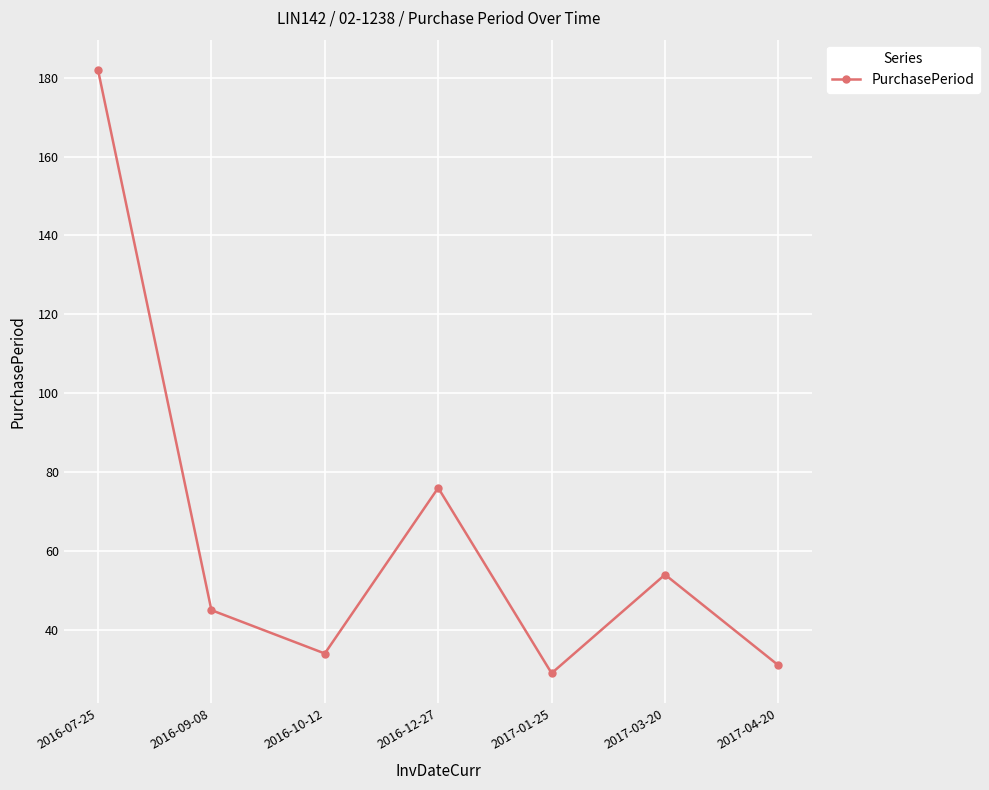

Does the chart display data point markers on the line(s)?

Yes